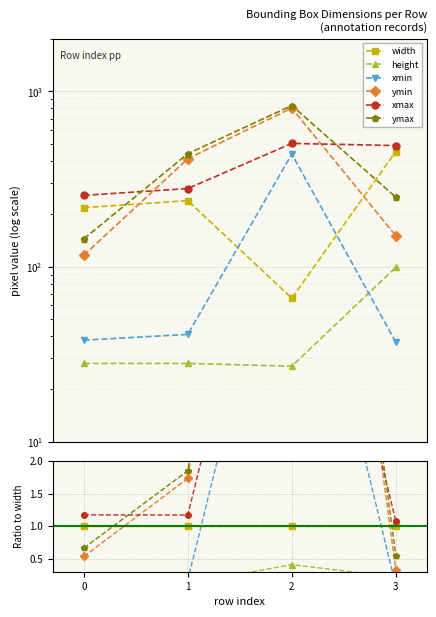

True or false: ymin and xmin cross at least once.

False